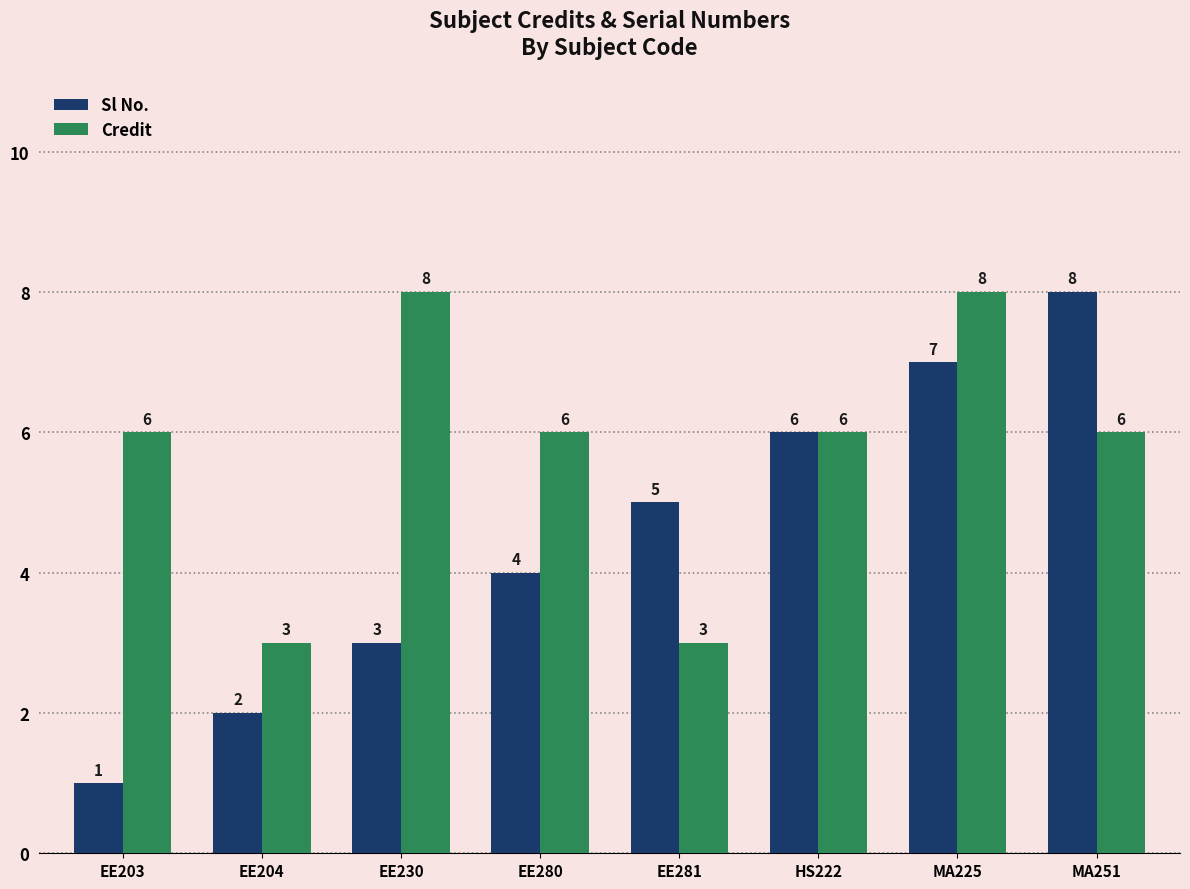

What is the difference between the Credit values at EE281 and MA251?

3